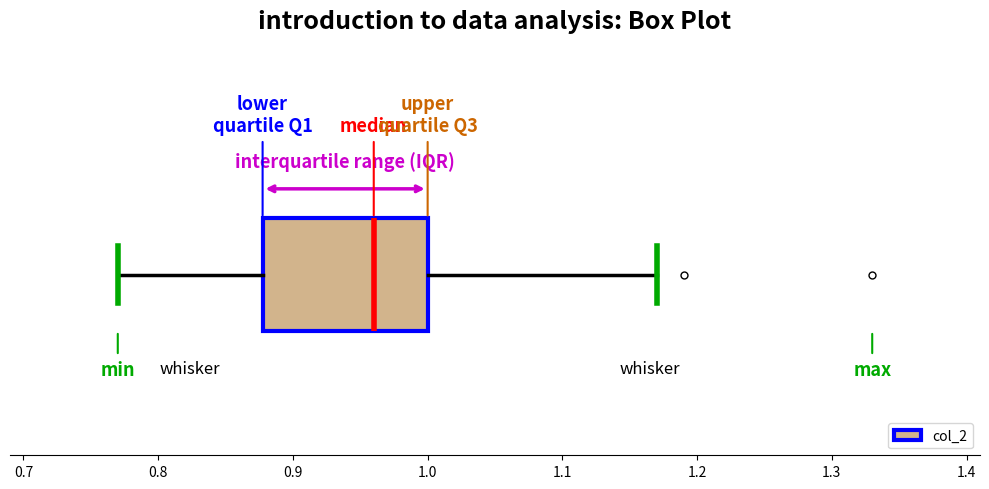

Transcribe this box plot: give where the median line is, the range the box spans, and where the two whiskers end, as read against the x-axis. The values are not printed on the chart, so give them approximately, as read against the axis.

median 0.96, box 0.88 to 1.00, whiskers 0.77 to 1.17